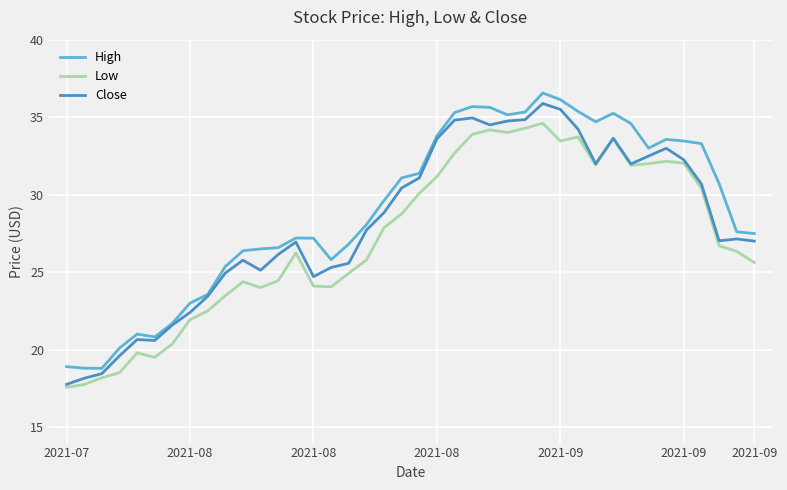

What is the smallest value displayed?

17.6